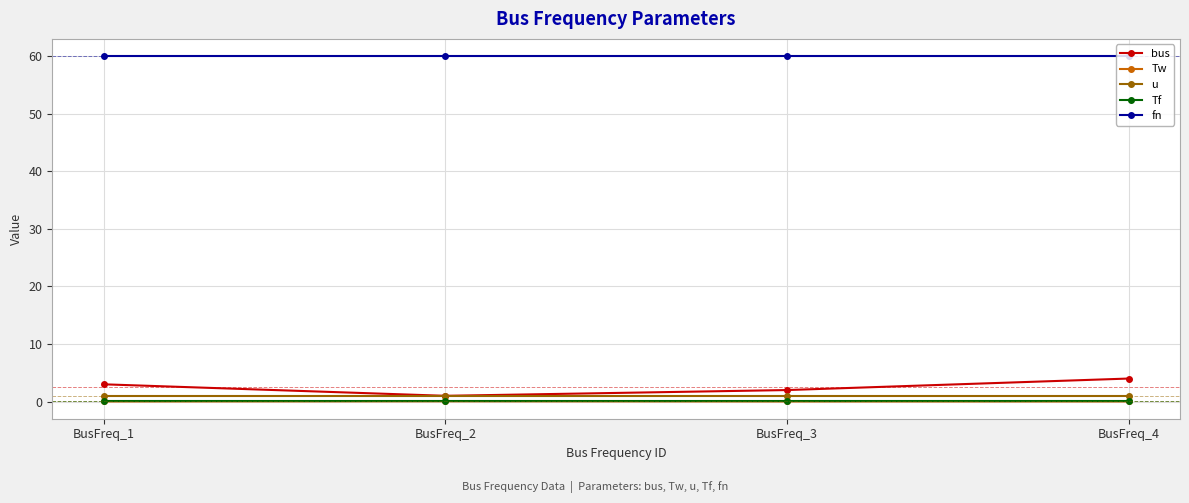

True or false: bus and Tw cross at least once.

False